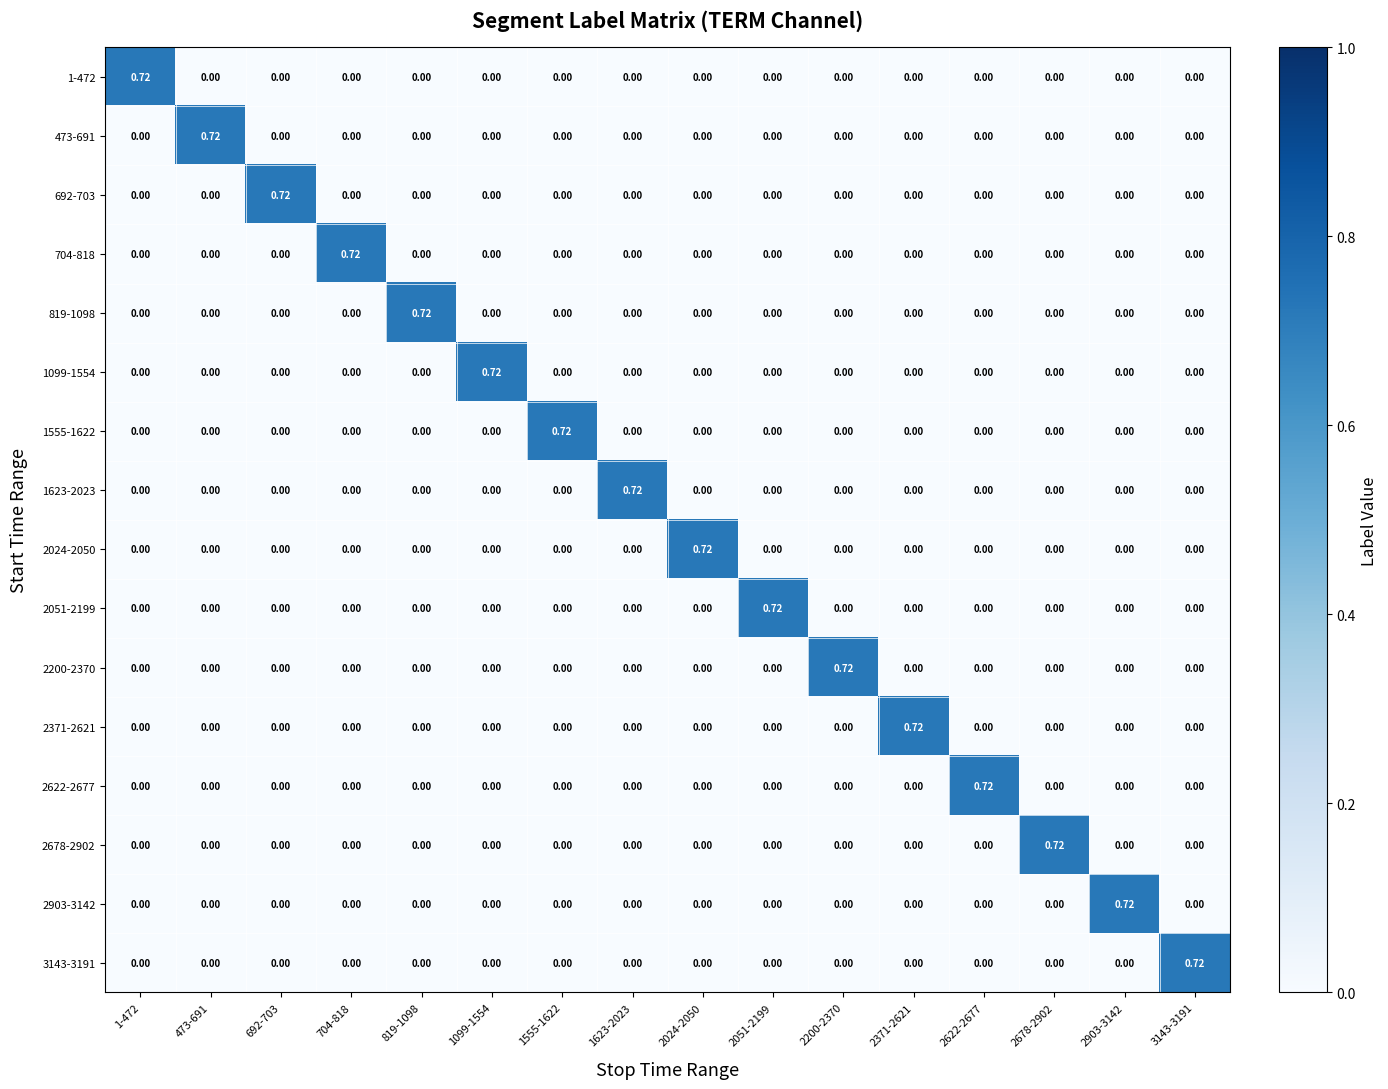

Is the value of 2903-3142 at 2051-2199 greater than the value of 2024-2050 at 2024-2050?

No